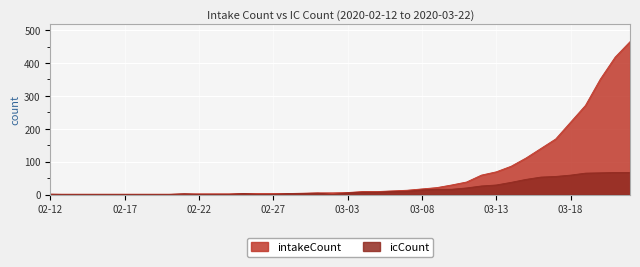

At which category is the sum across all series the highest?

2020-03-22